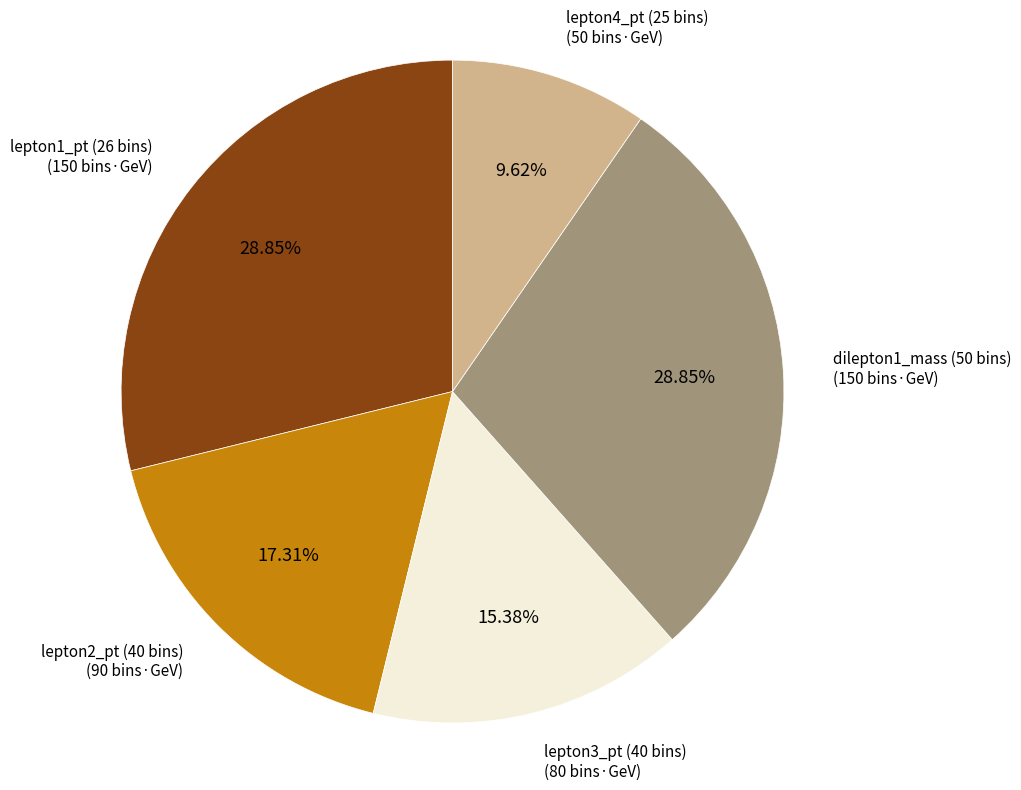

Is there a majority slice in this chart?

No